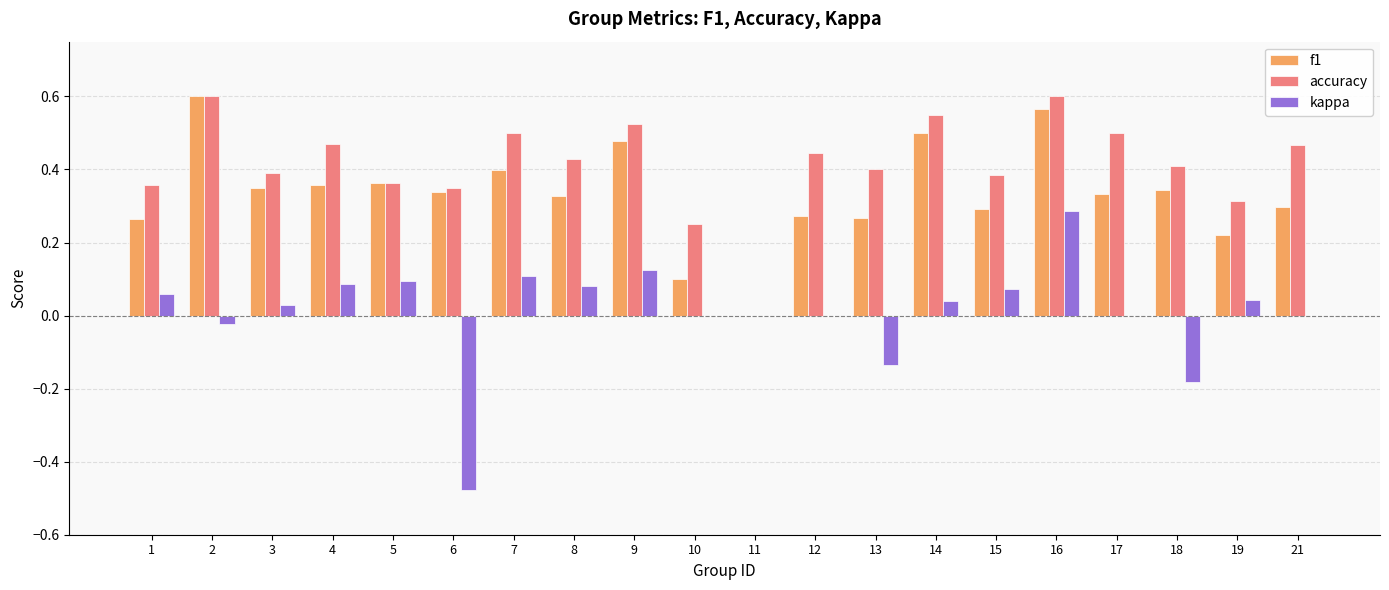

Is it true that f1 equals 0.4 at 13?

False